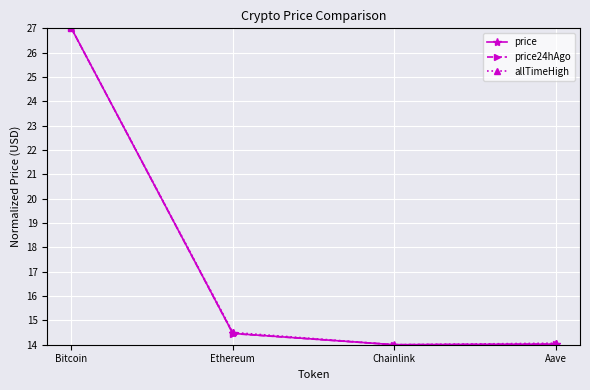

The price series shows 27.0 at Bitcoin. True or false?

True